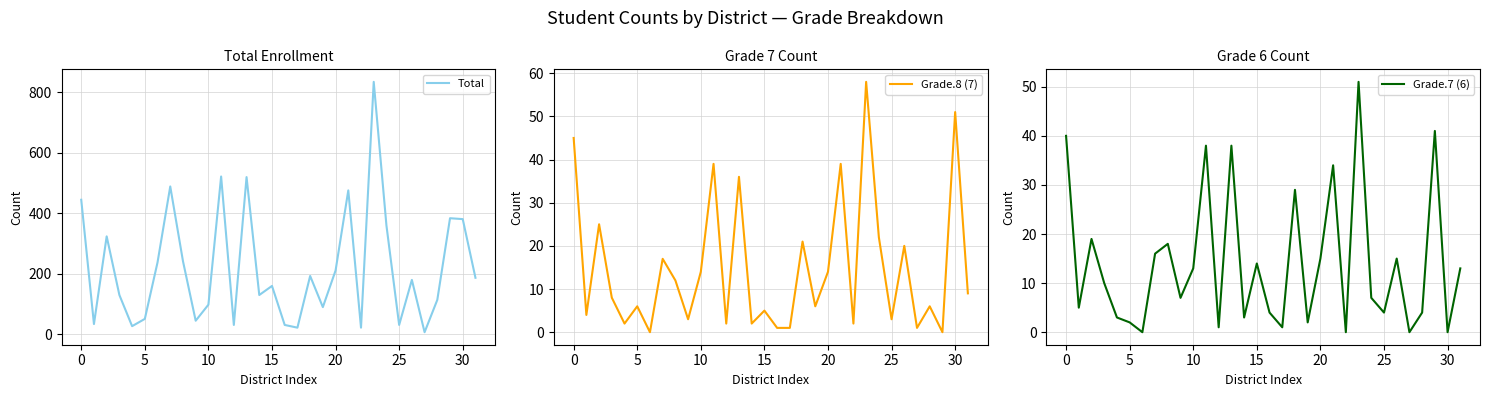

What is the maximum value for Total?

835